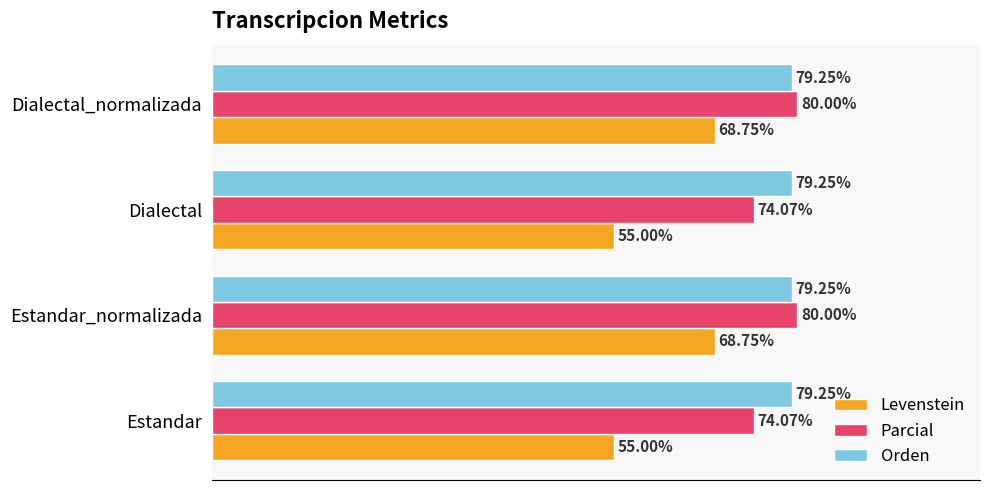

Which series has the largest range (max minus min)?

Levenstein